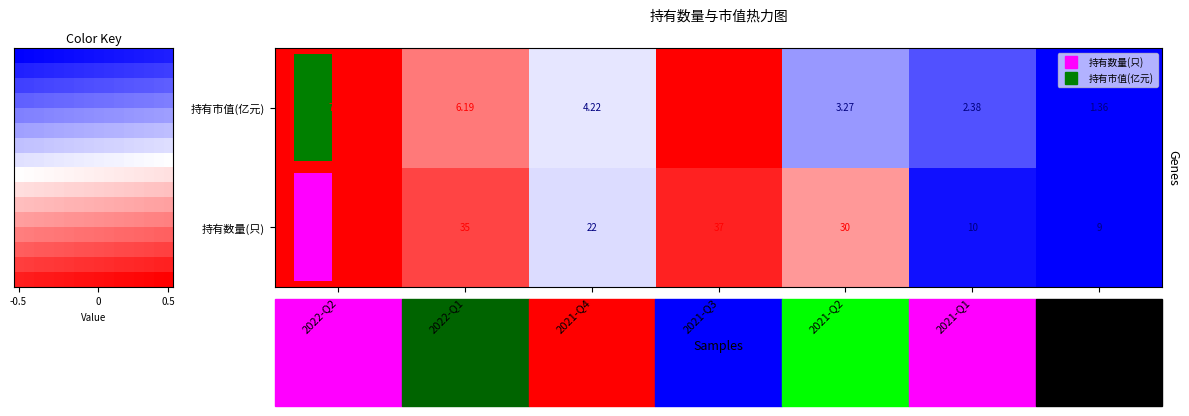

Reading left to right, transcribe all the data shown in this chart.

持有数量(只): 2022-Q2=1.0	2022-Q1=0.7	2021-Q4=-0.1	2021-Q3=0.9	2021-Q2=0.4	2021-Q1=-0.9	2020-Q4=-1.0
持有市值(亿元): 2022-Q2=1.0	2022-Q1=0.5	2021-Q4=-0.1	2021-Q3=1.0	2021-Q2=-0.4	2021-Q1=-0.7	2020-Q4=-1.0